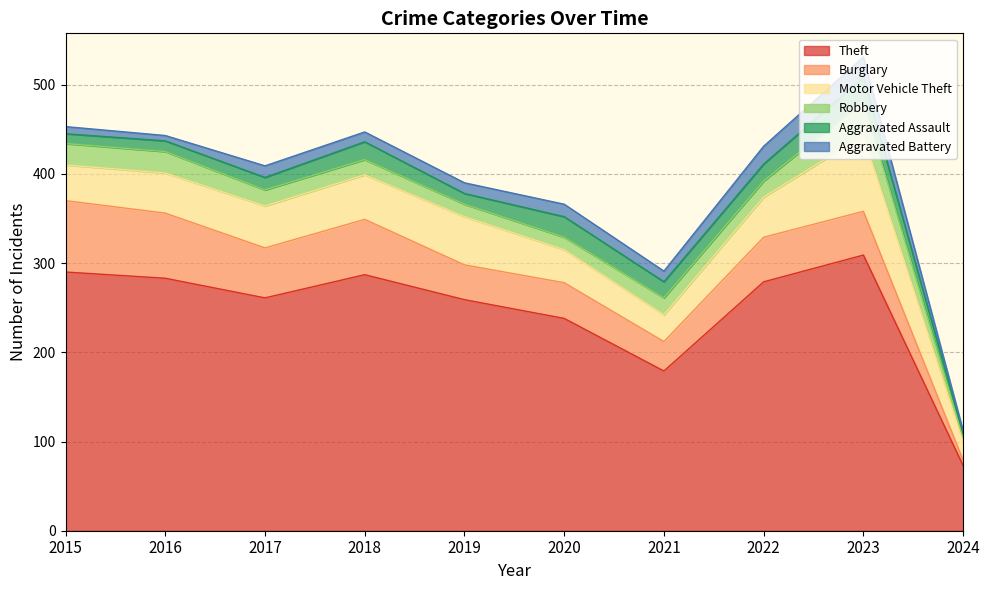

The value of Robbery at 2024 is 2. True or false?

False